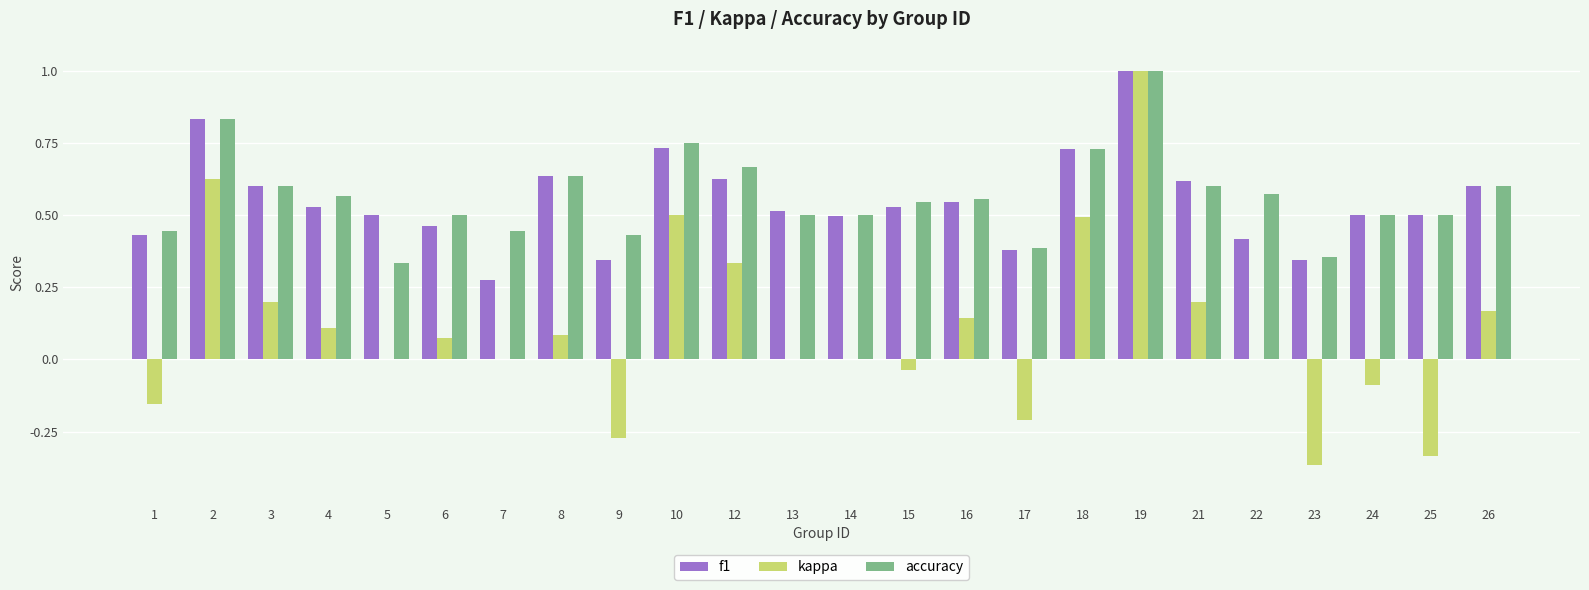

Is the value of accuracy at 22 greater than the value of f1 at 5?

Yes